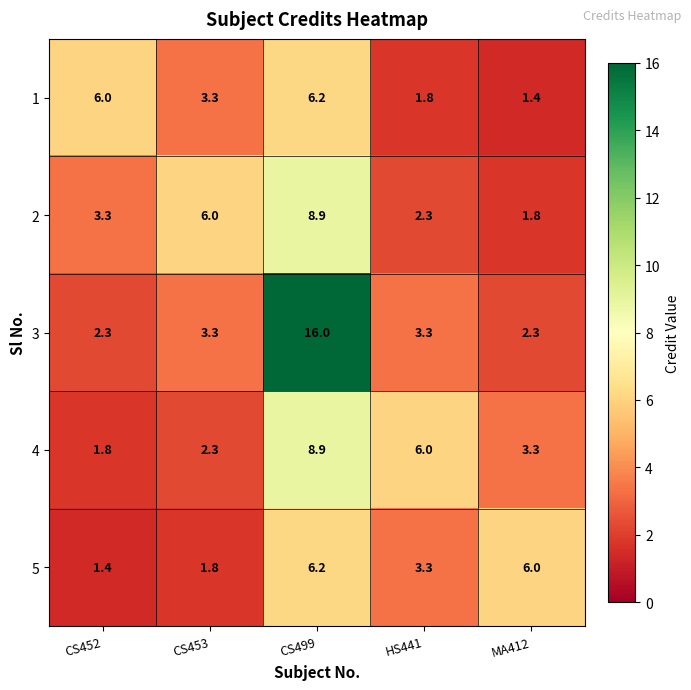

Is it true that 5 equals 3.4 at MA412?

False